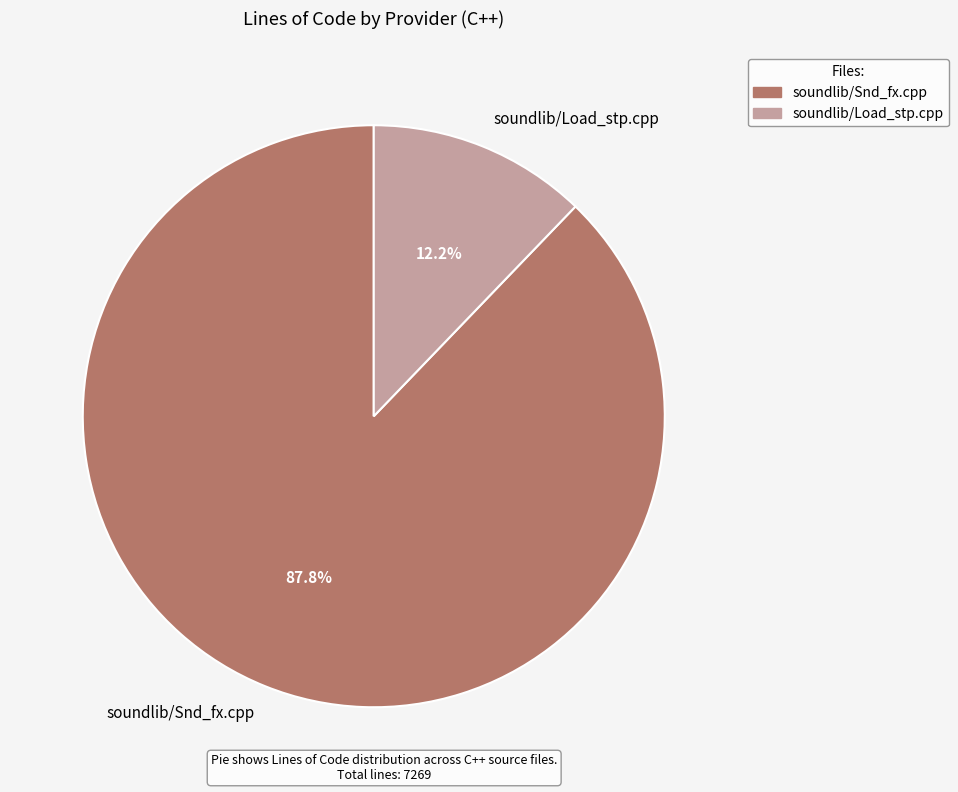

What percentage is the soundlib/Load_stp.cpp slice, to the nearest percent?

12%